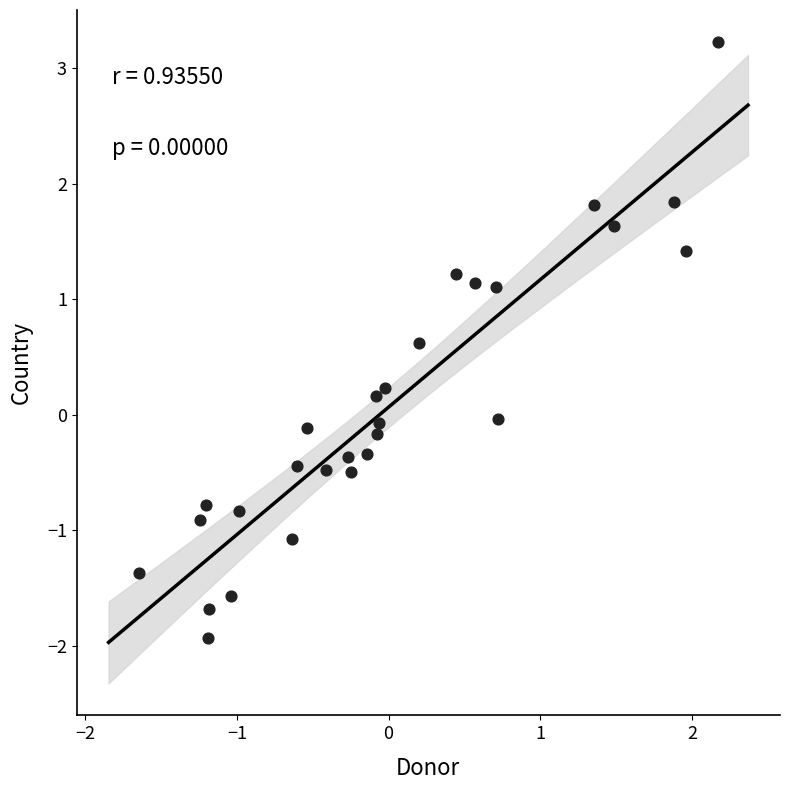

What is the range of X values (max minus min)?

3.8